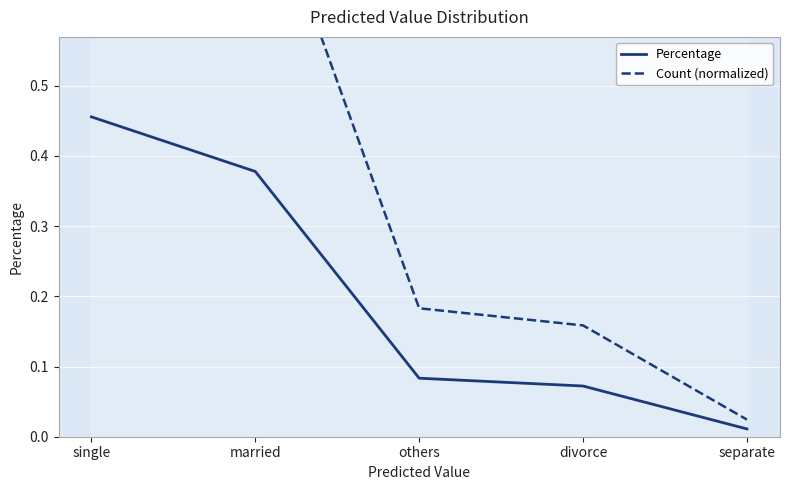

Reading left to right, transcribe all the data shown in this chart.

Percentage: single=0.5	married=0.4	others=0.1	divorce=0.1	separate=0.0
Count (normalized): single=1.0	married=0.8	others=0.2	divorce=0.2	separate=0.0